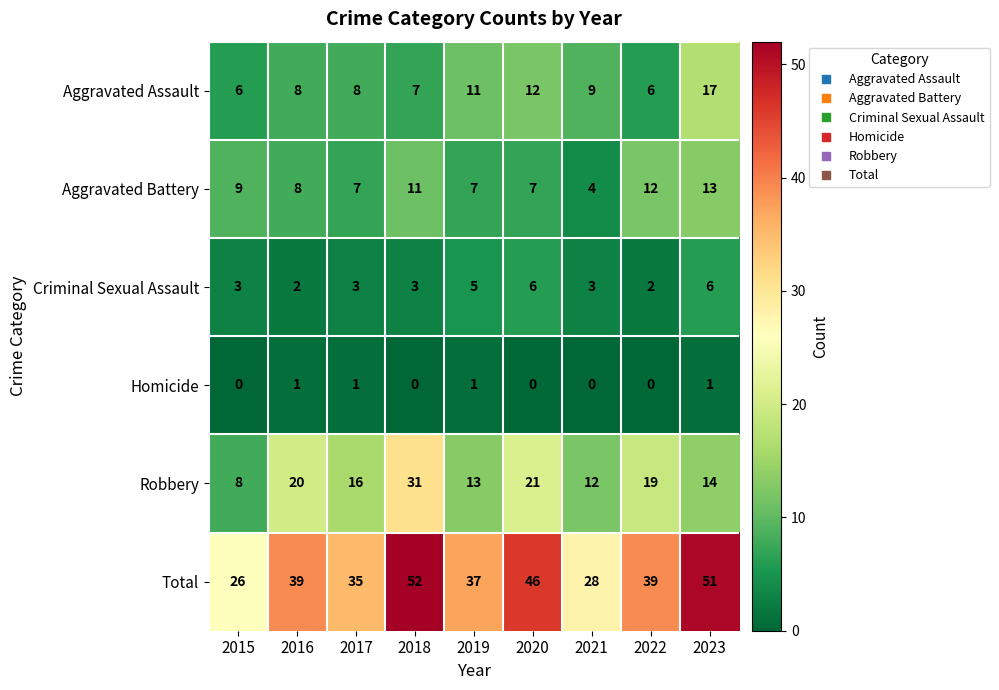

At which label does Robbery first exceed 16?

2016